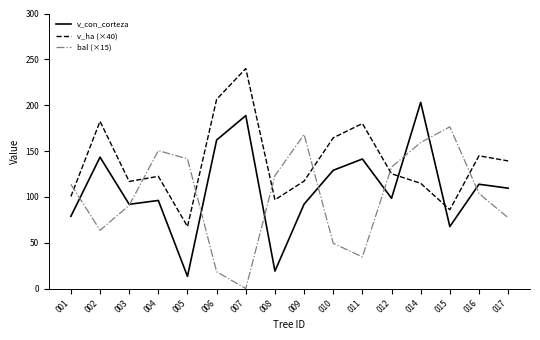

Is it true that bal (×15) equals 203.7 at 012?

False